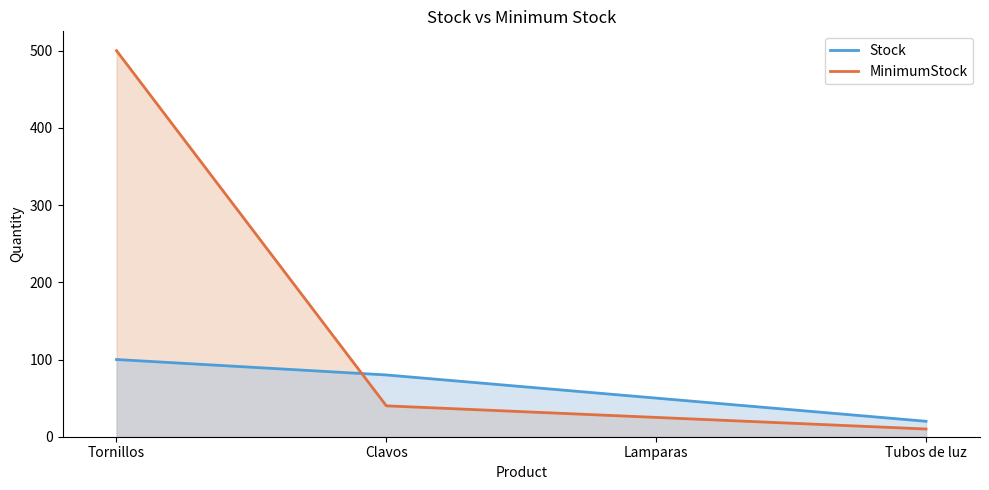

At which label is MinimumStock closest to 255?

Clavos